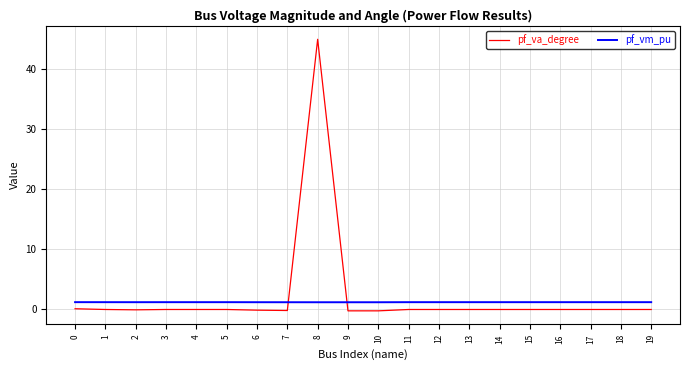

Which series has the widest spread of values?

pf_va_degree